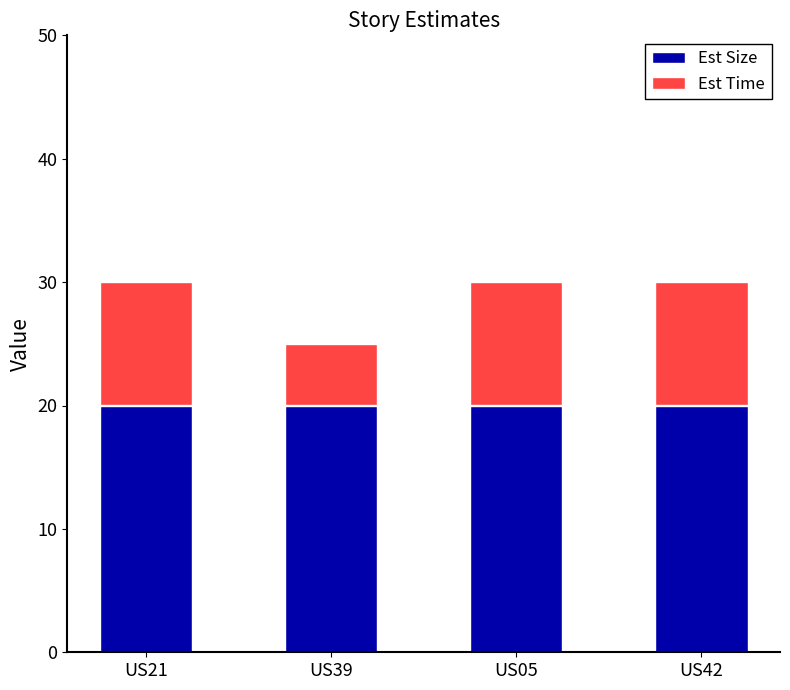

What is the total value across all series at US42?

30